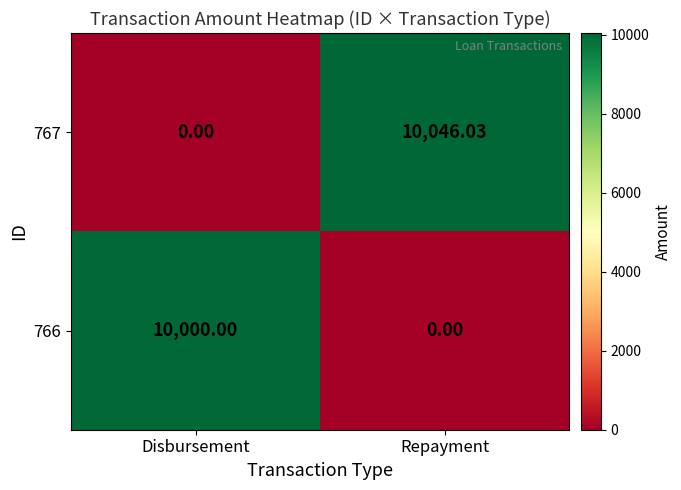

At which category does the chart reach its peak across all series?

Repayment